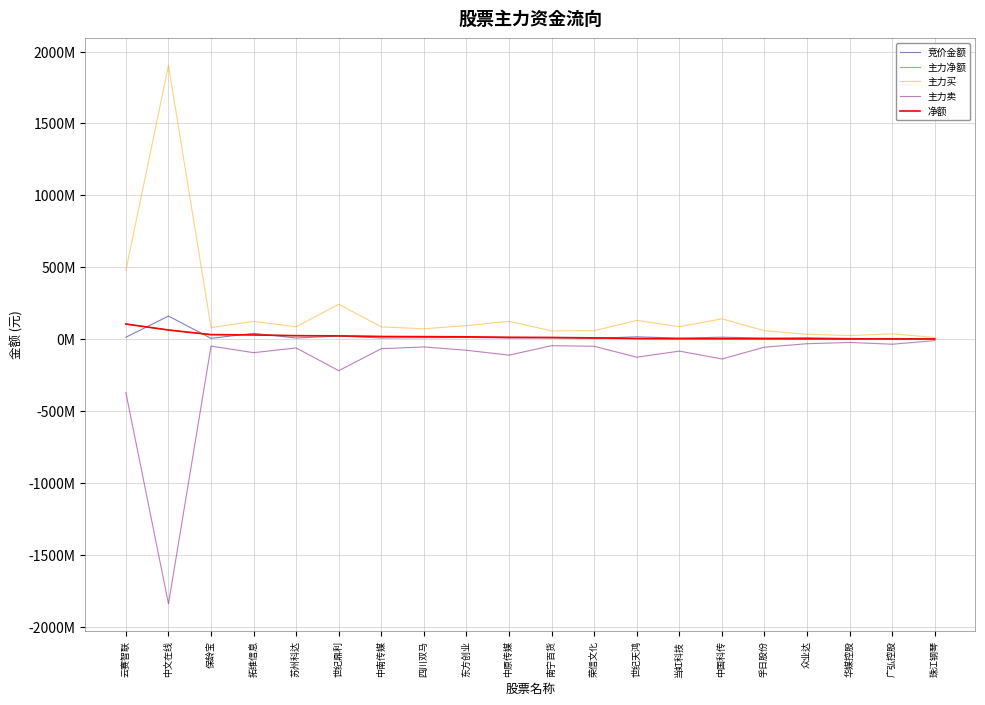

What is the value of the 主力净额 point at the 17th from the left?

1523441